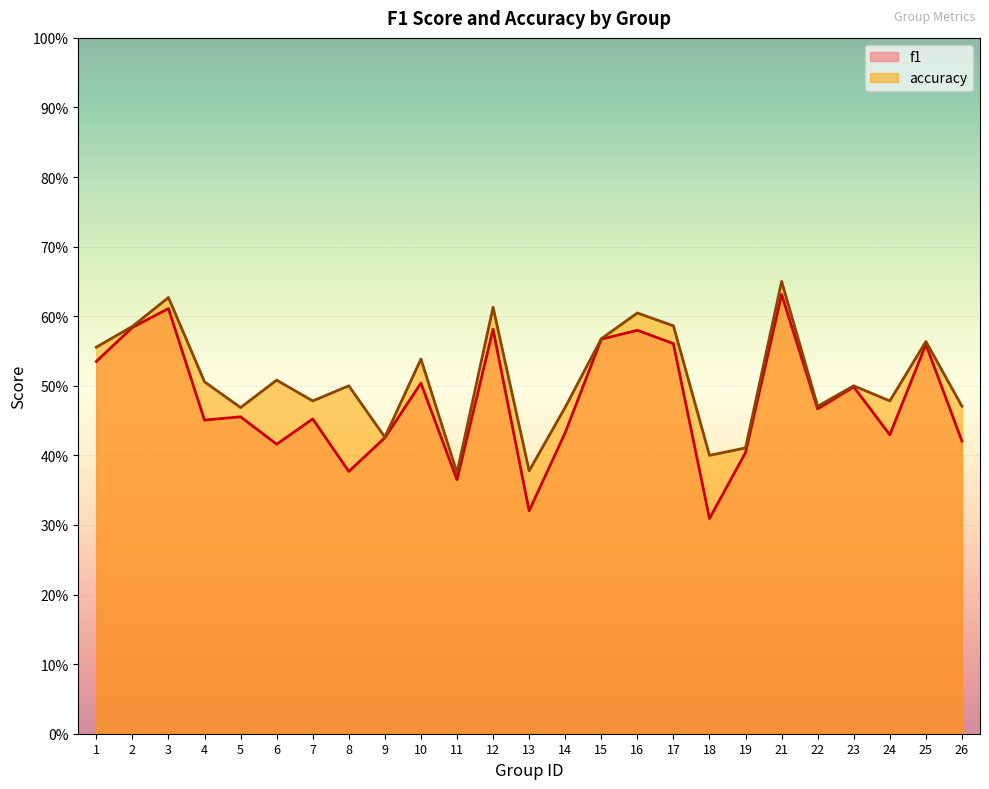

At 9, list the series in order from smallest to largest.

f1, accuracy